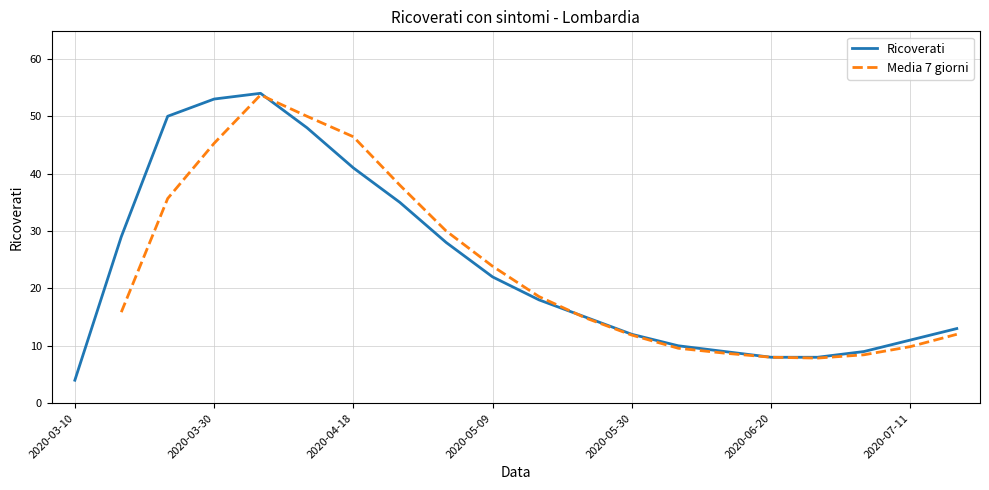

At which label is the value closest to 29?

1